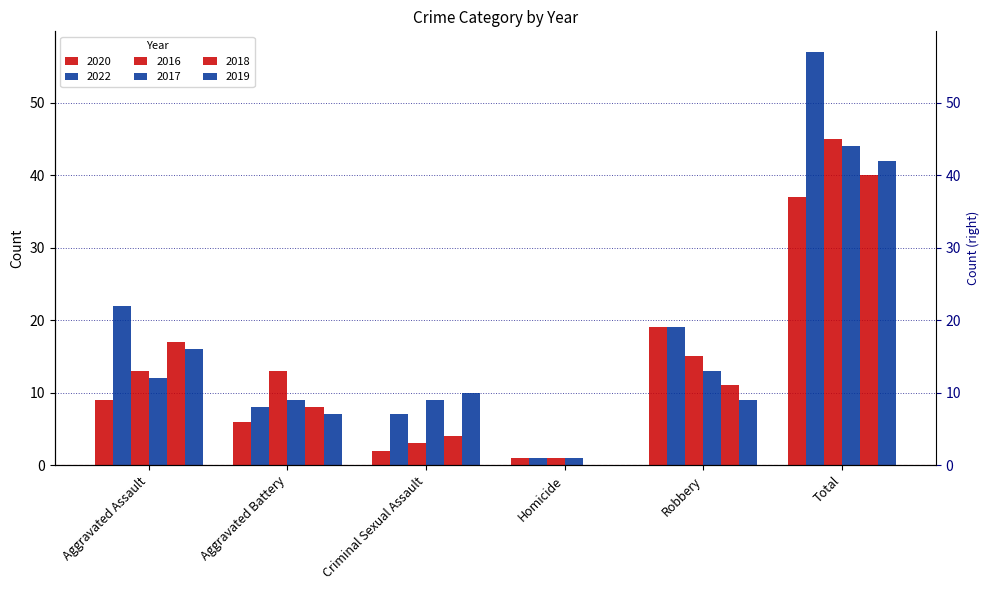

How many bars are there in total?

36